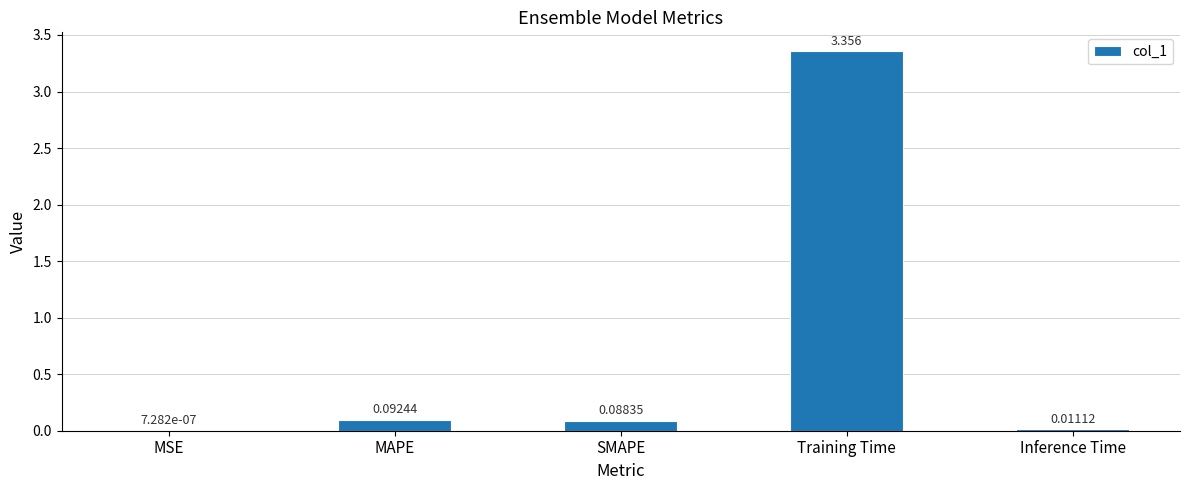

Between Training Time and MSE, which is larger?

Training Time